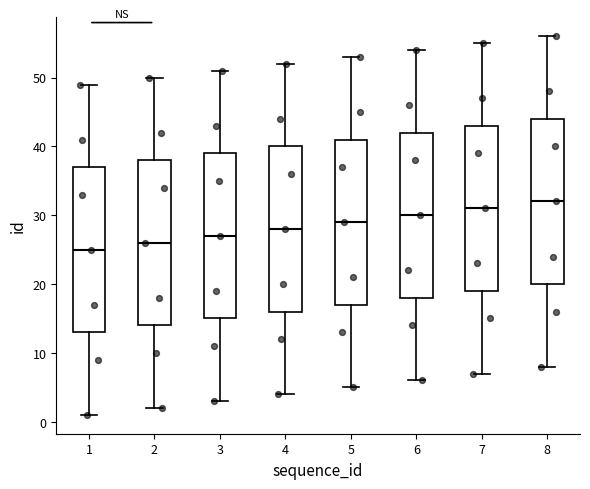

Reading left to right, transcribe this box plot: for each box, give where its median line is, the range the box spans, and where its two whiskers end, as read against the y-axis. The values are not printed on the chart, so give them approximately, as read against the axis.

1: median 25, box 13 to 37, whiskers 1 to 49
2: median 26, box 14 to 38, whiskers 2 to 50
3: median 27, box 15 to 39, whiskers 3 to 51
4: median 28, box 16 to 40, whiskers 4 to 52
5: median 29, box 17 to 41, whiskers 5 to 53
6: median 30, box 18 to 42, whiskers 6 to 54
7: median 31, box 19 to 43, whiskers 7 to 55
8: median 32, box 20 to 44, whiskers 8 to 56